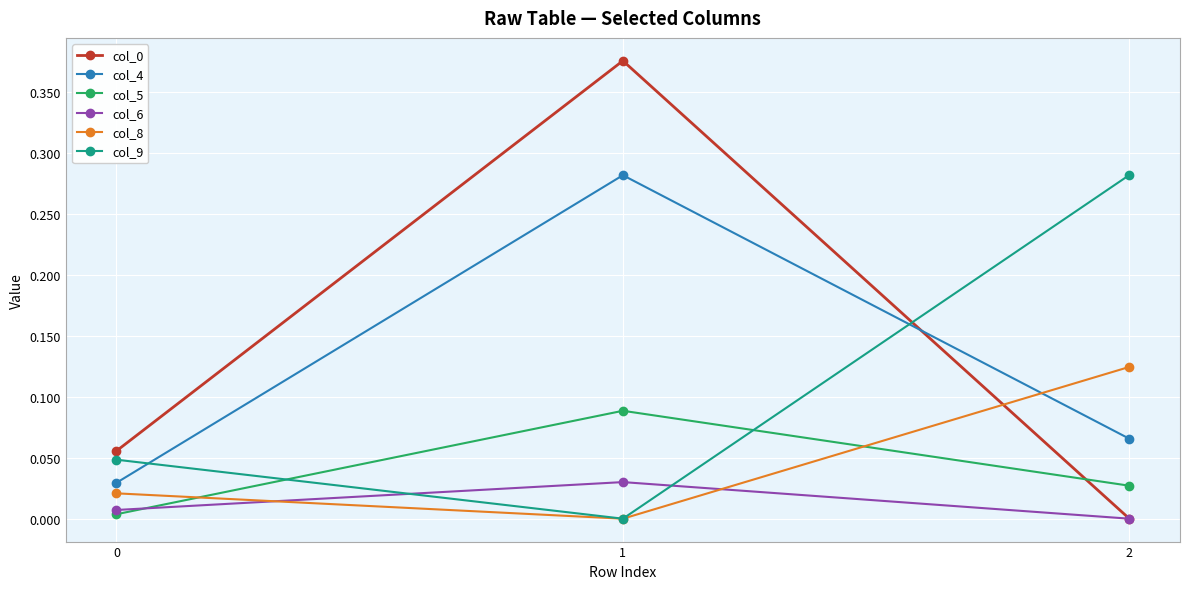

The col_0 series shows 0.6 at 1. True or false?

False